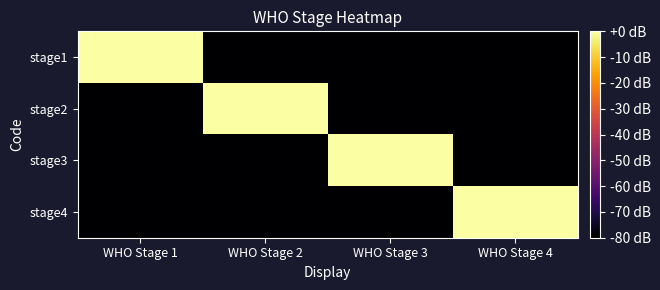

What is the total value across all series at WHO Stage 2?

-240